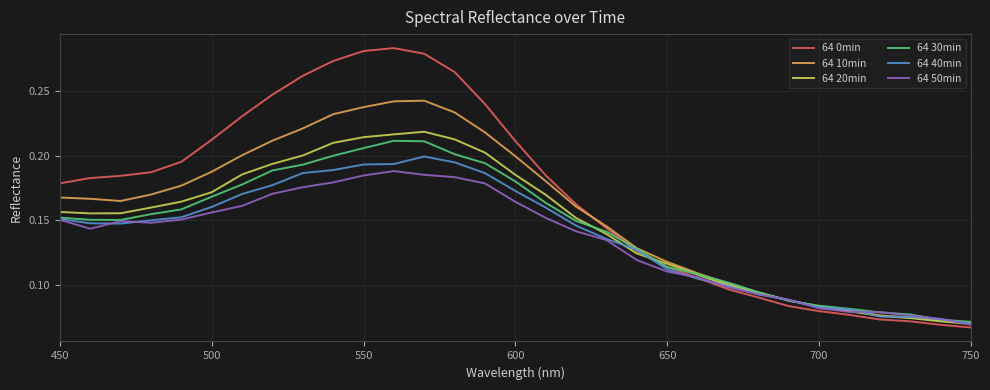

Which series has the largest range (max minus min)?

64 0min